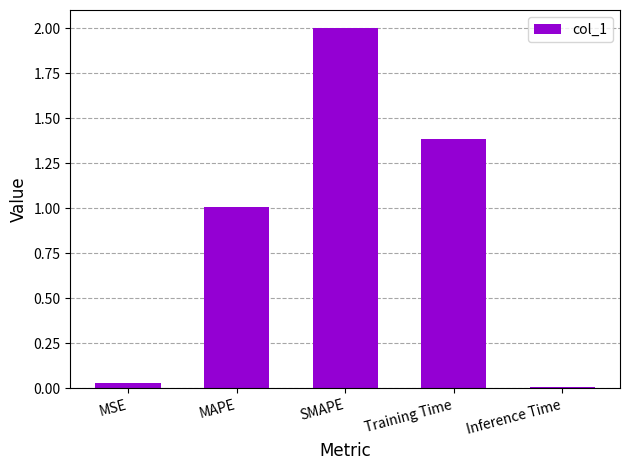

Where does the data first go above 1?

MAPE